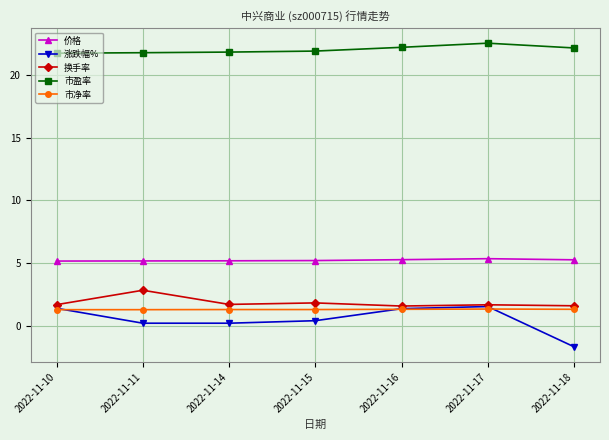

In 价格, how many points are higher than both neighbors (excluding endpoints)?

1